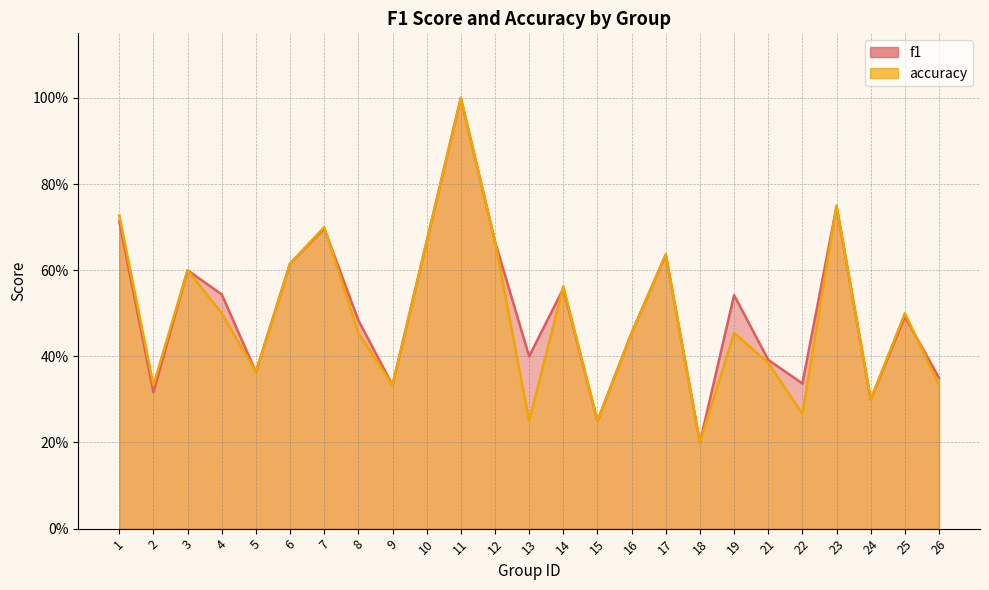

Between 18 and 25, which series saw the biggest shift?

accuracy